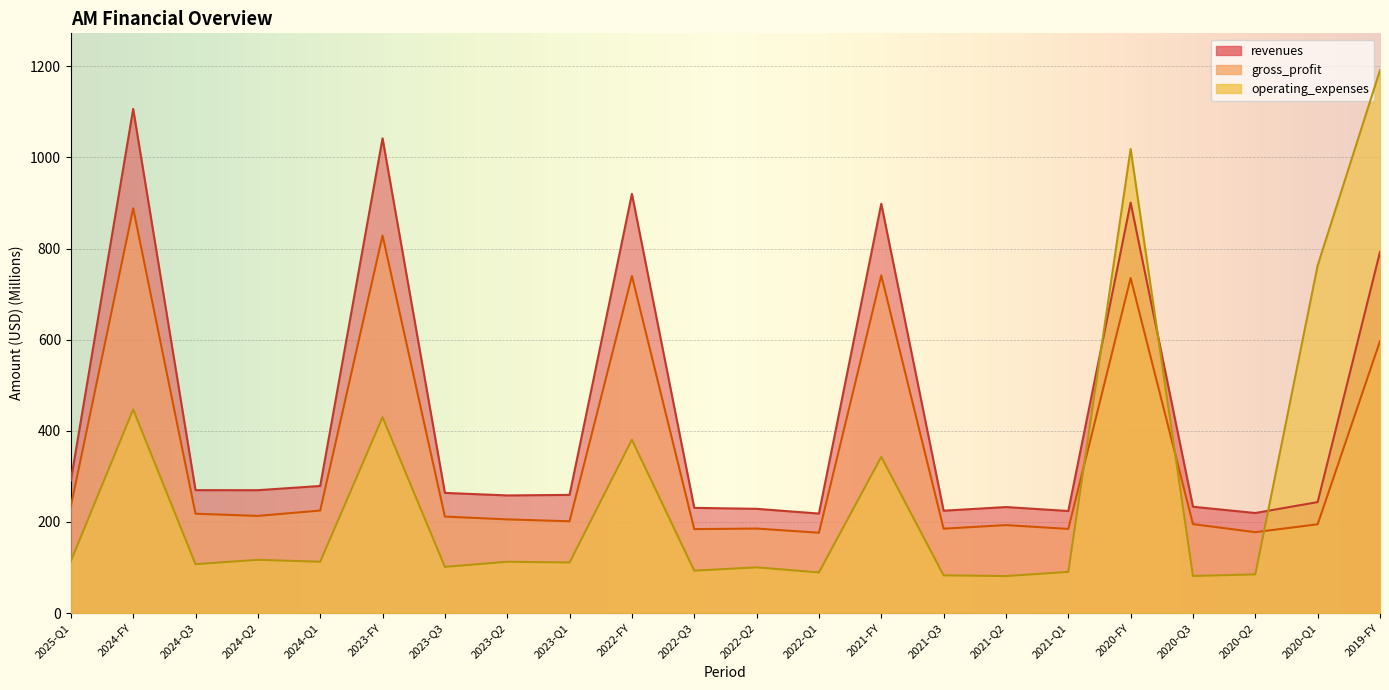

What is the average value of the gross_profit series?

350.8